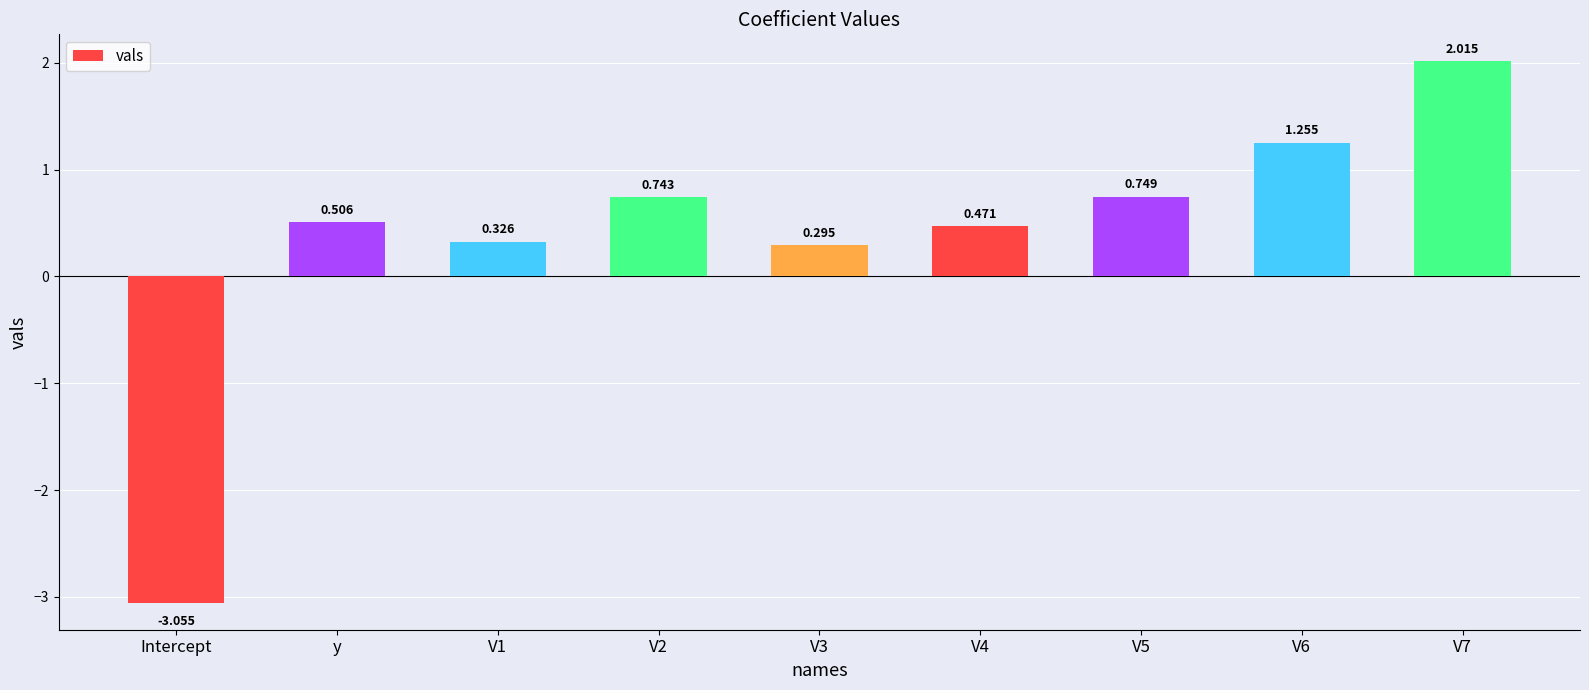

Which label corresponds to the smallest value in the chart?

Intercept